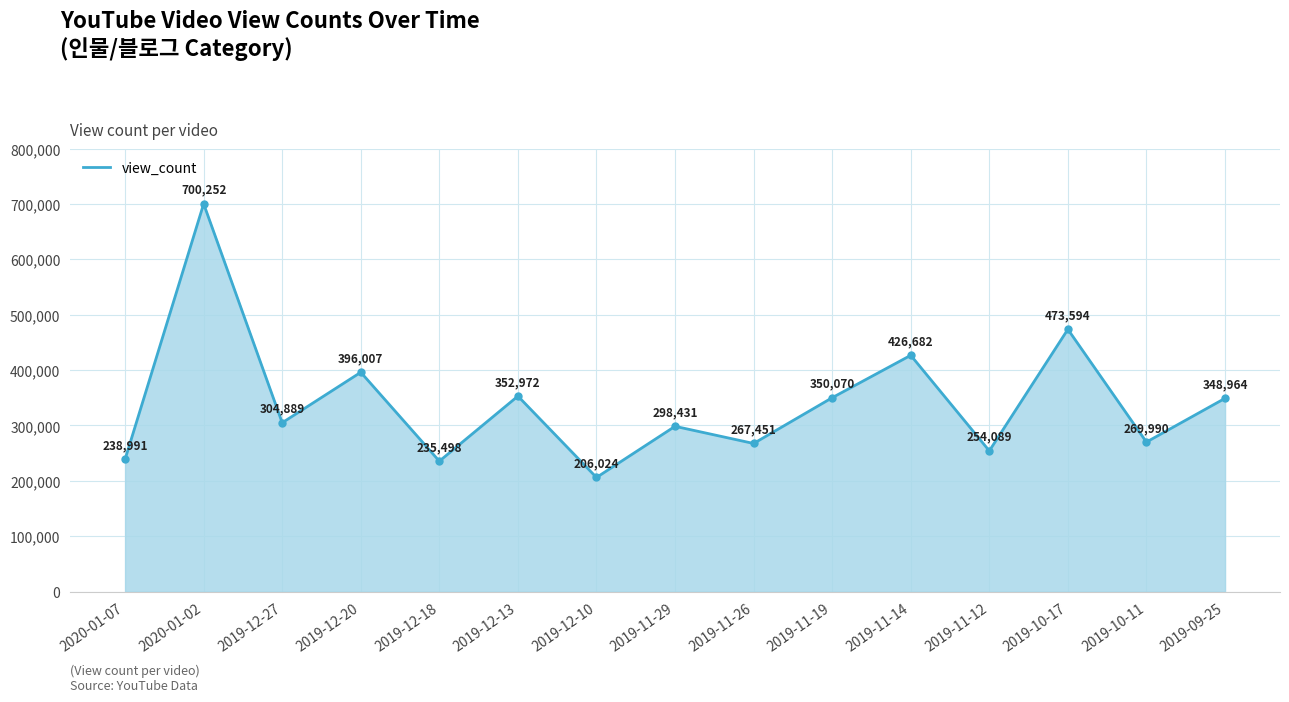

What position from the right is 2019-12-13?

10